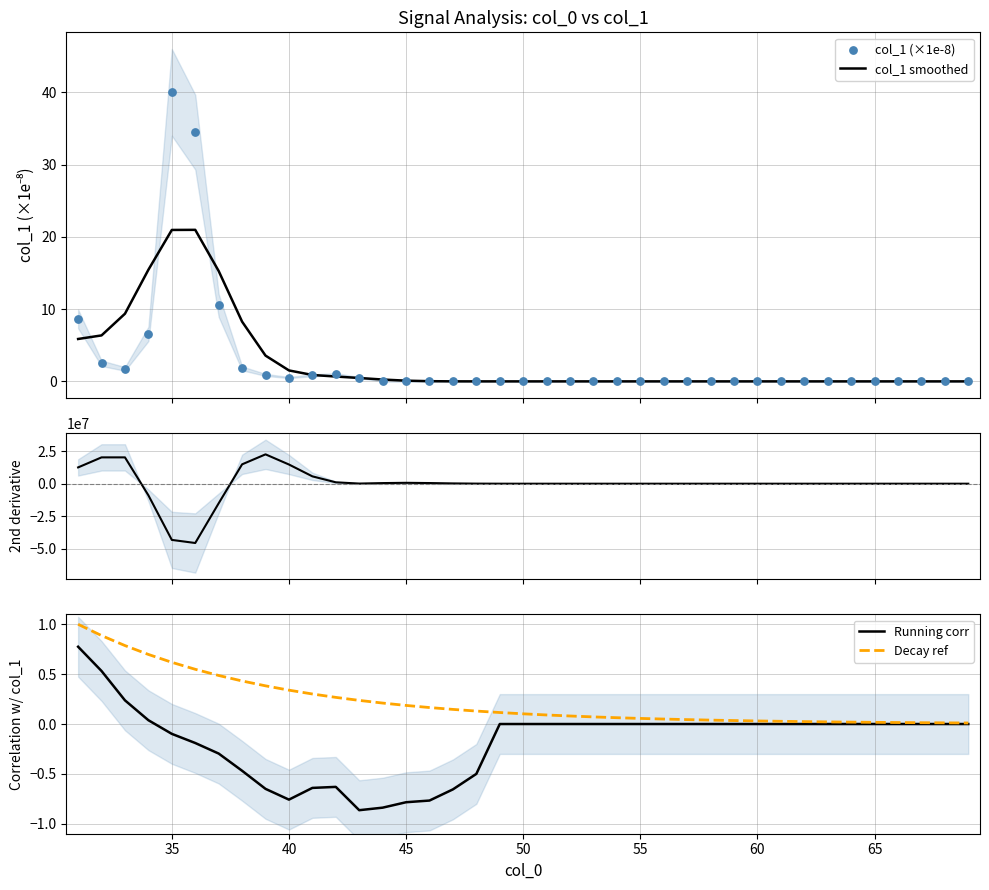

What is the maximum value for col_1 smoothed?

21.0